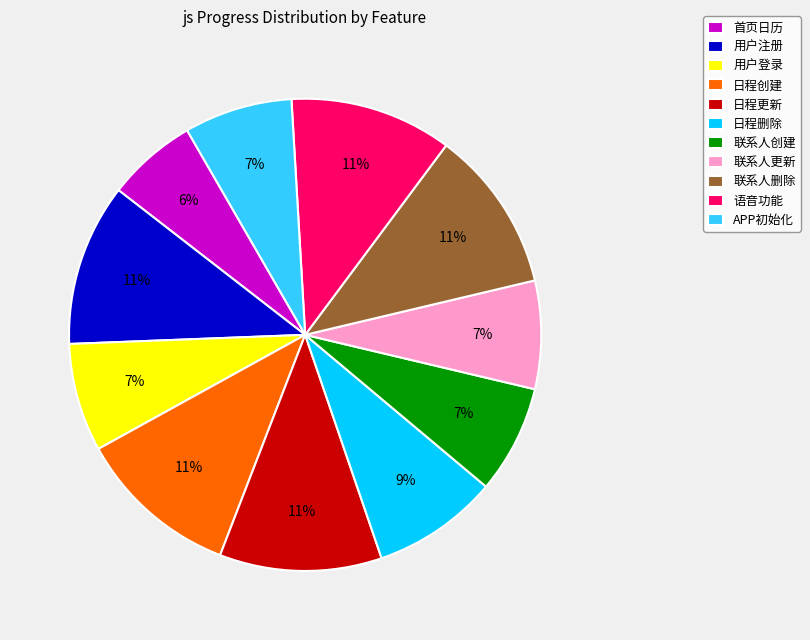

Which category has the smallest portion of the pie?

首页日历